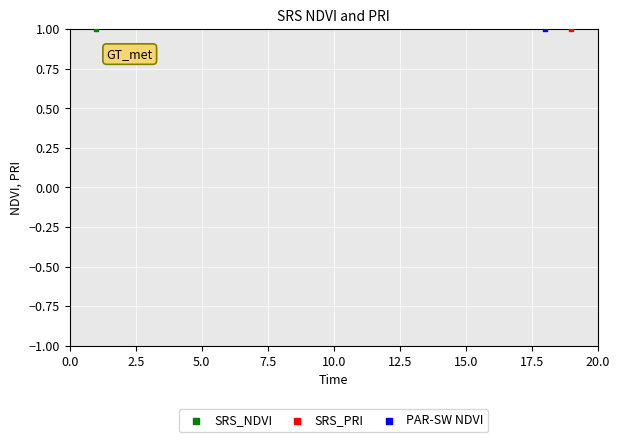

Which series contains the lowest Y value?

SRS_NDVI